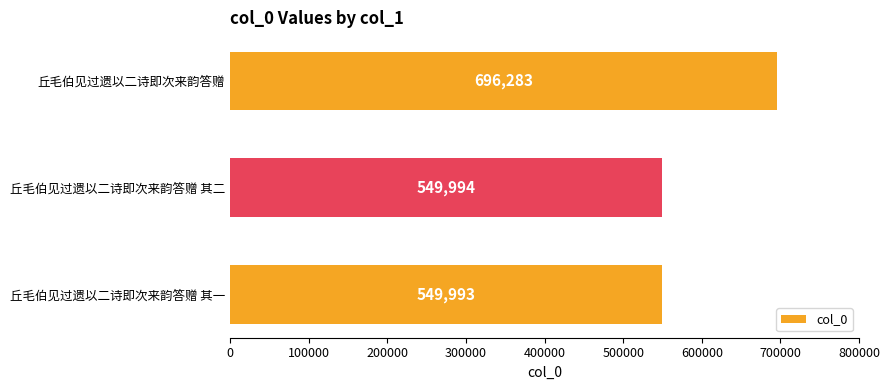

Rank the categories by value from highest to lowest.

丘毛伯见过遗以二诗即次来韵答赠, 丘毛伯见过遗以二诗即次来韵答赠 其二, 丘毛伯见过遗以二诗即次来韵答赠 其一